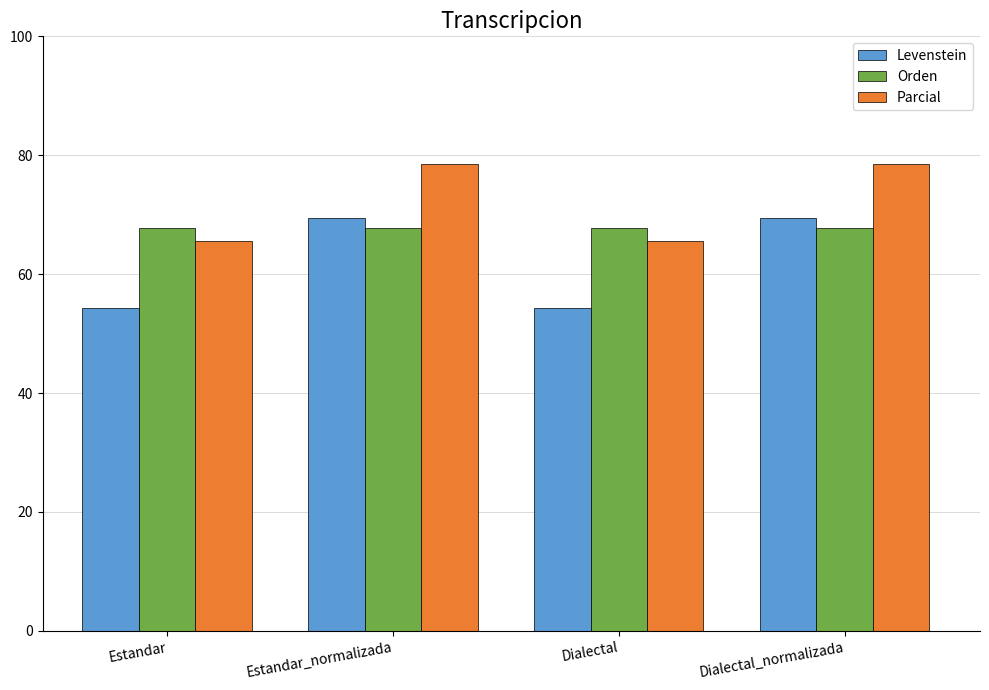

What is the average value of the Levenstein series?

61.9